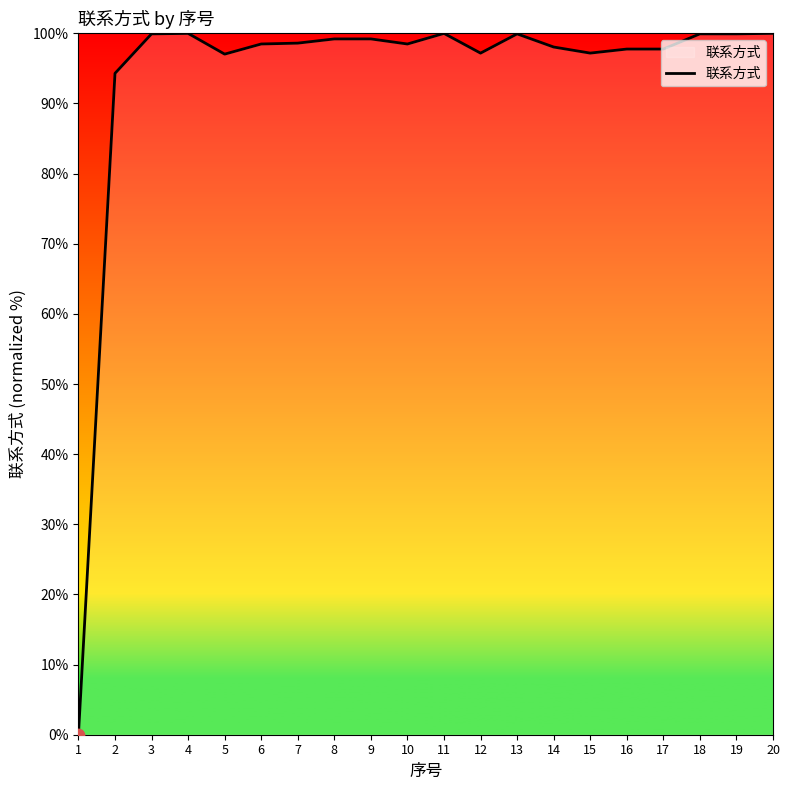

What is the change in value from 1 to 4?

+100.0